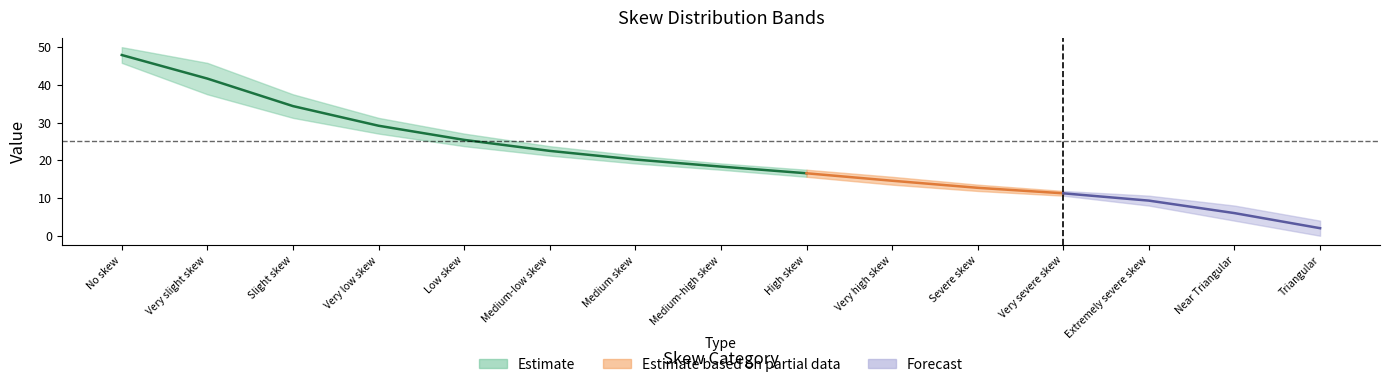

What is the label of the 5th point from the left?

Low skew